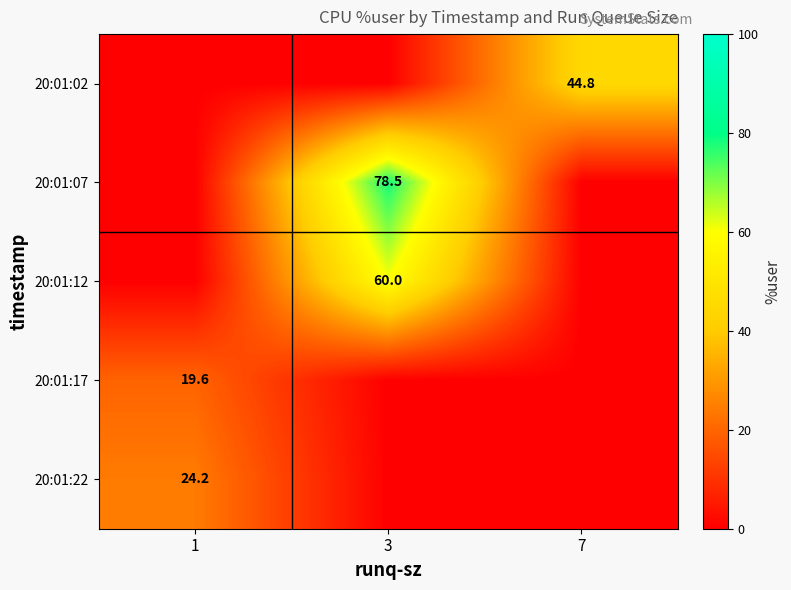

At which category is the sum across all series the highest?

3